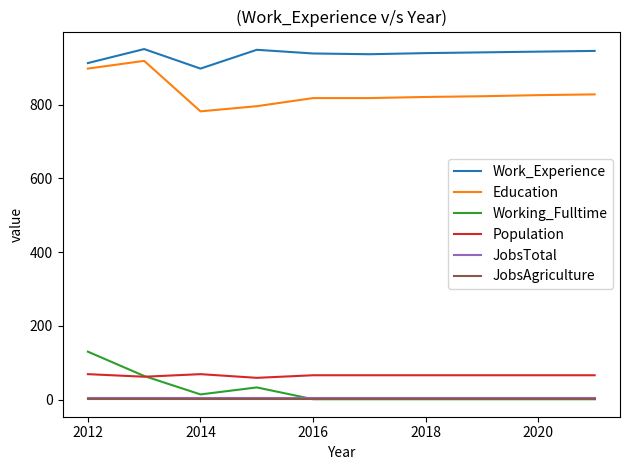

What is the maximum value shown in the chart?

951